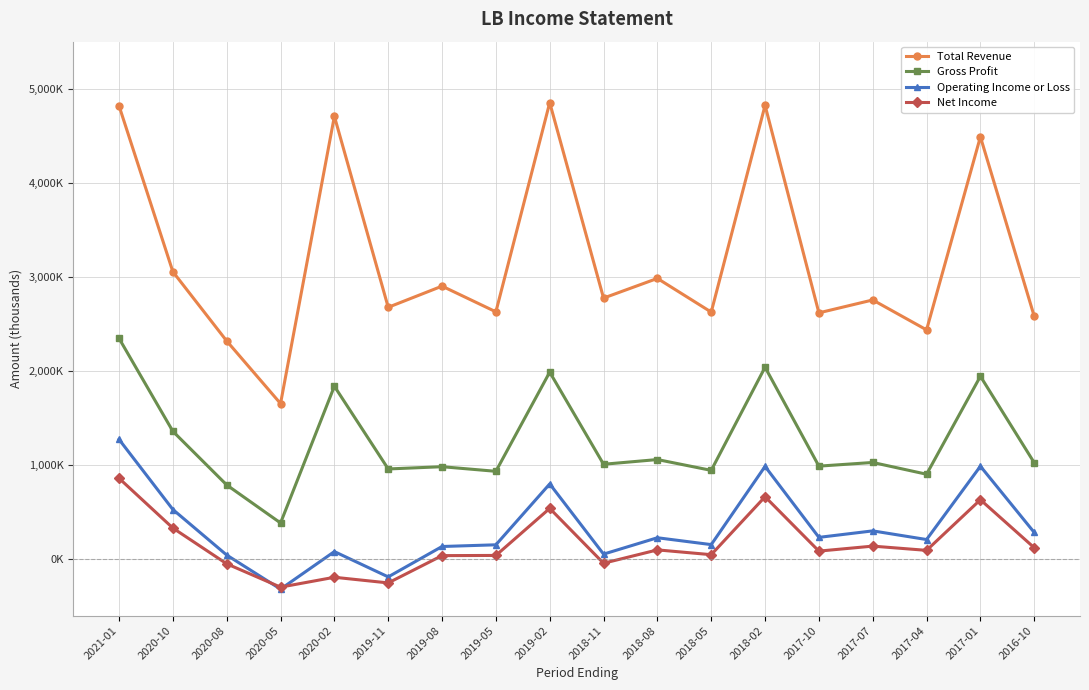

Where is the first local minimum for Gross Profit?

2020-05